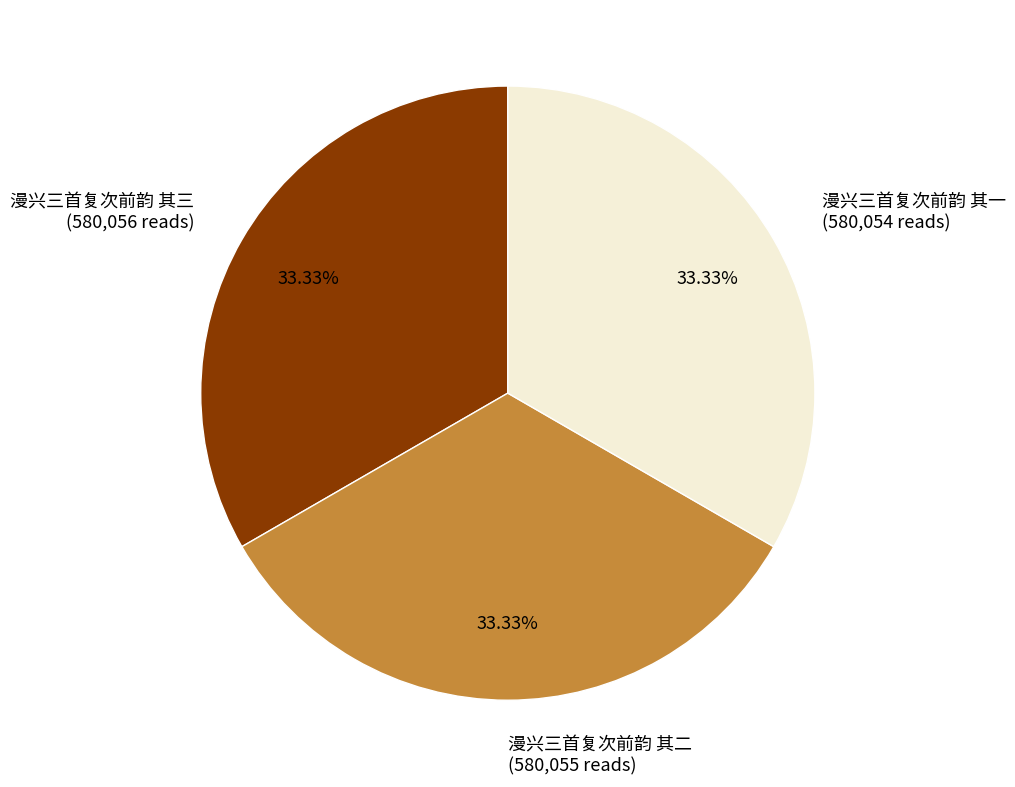

How many slices are in this pie chart?

3